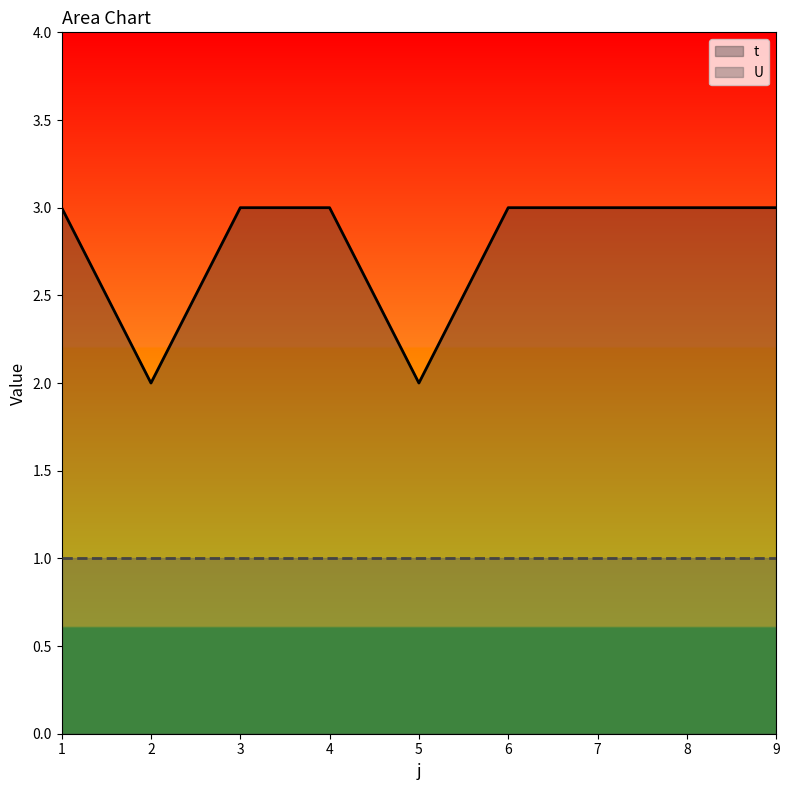

How many points are lower than both their immediate neighbors (excluding endpoints)?

2